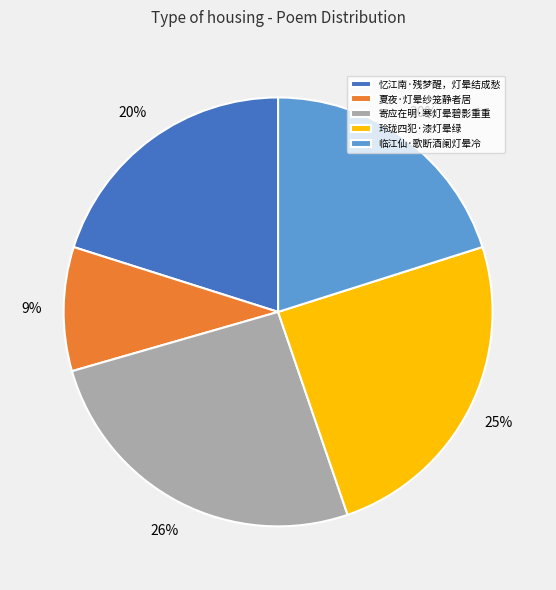

Is it true that 玲珑四犯·漆灯晕绿 is 15% of the pie?

False